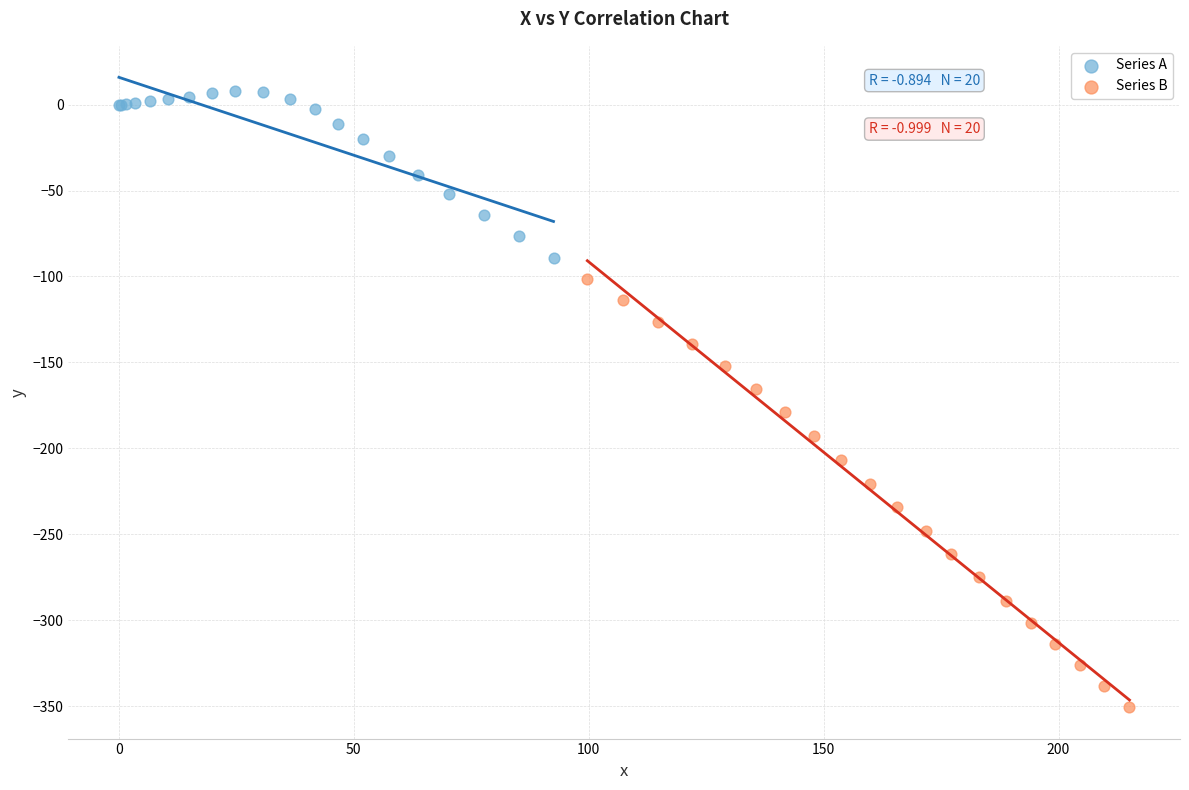

Which series has the widest spread of Y values?

Series B